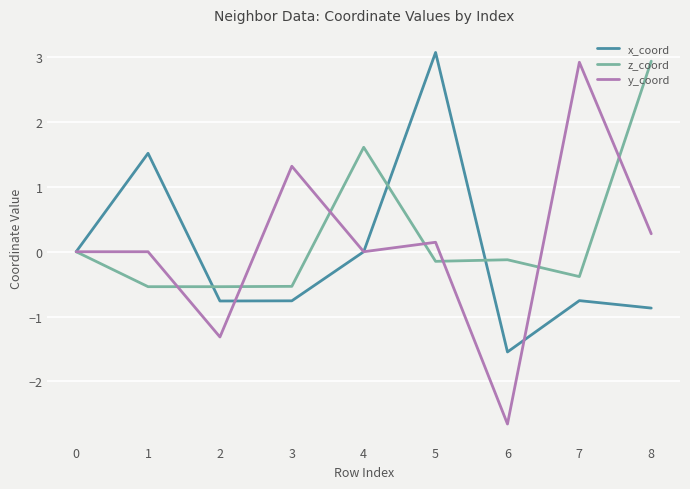

Which series has the largest range (max minus min)?

y_coord